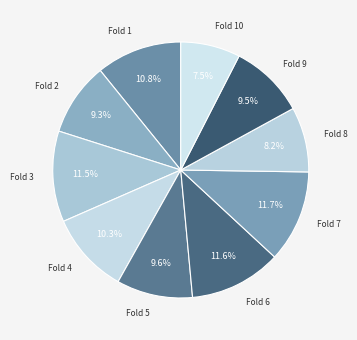

How much of the chart is everything except Fold 9?

90.5%